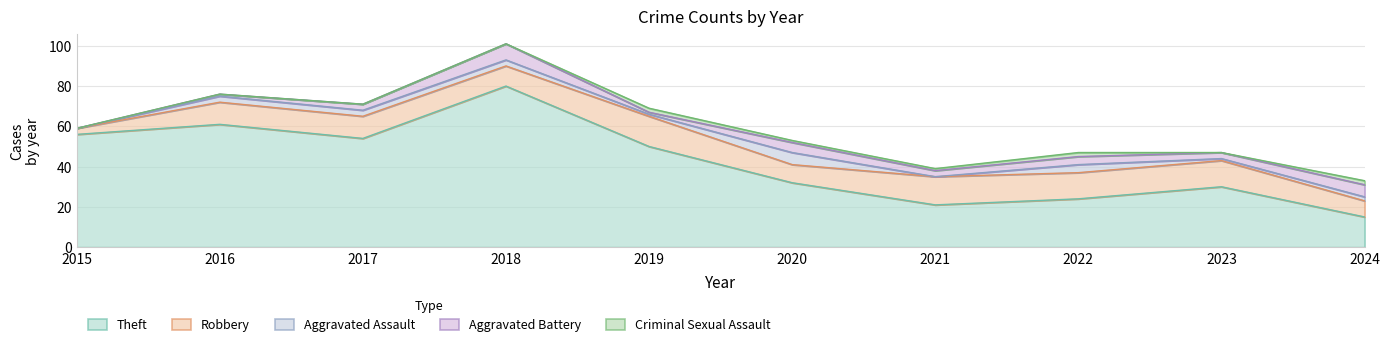

Which series has the largest total across all categories?

Theft